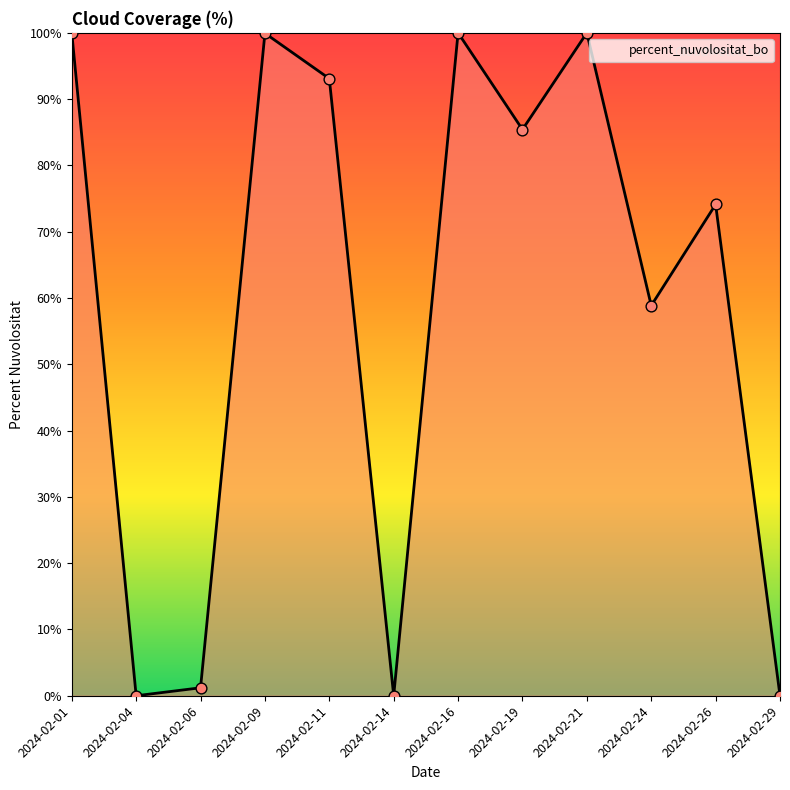

What is the change in value from 2024-02-11 to 2024-02-21?

+6.9